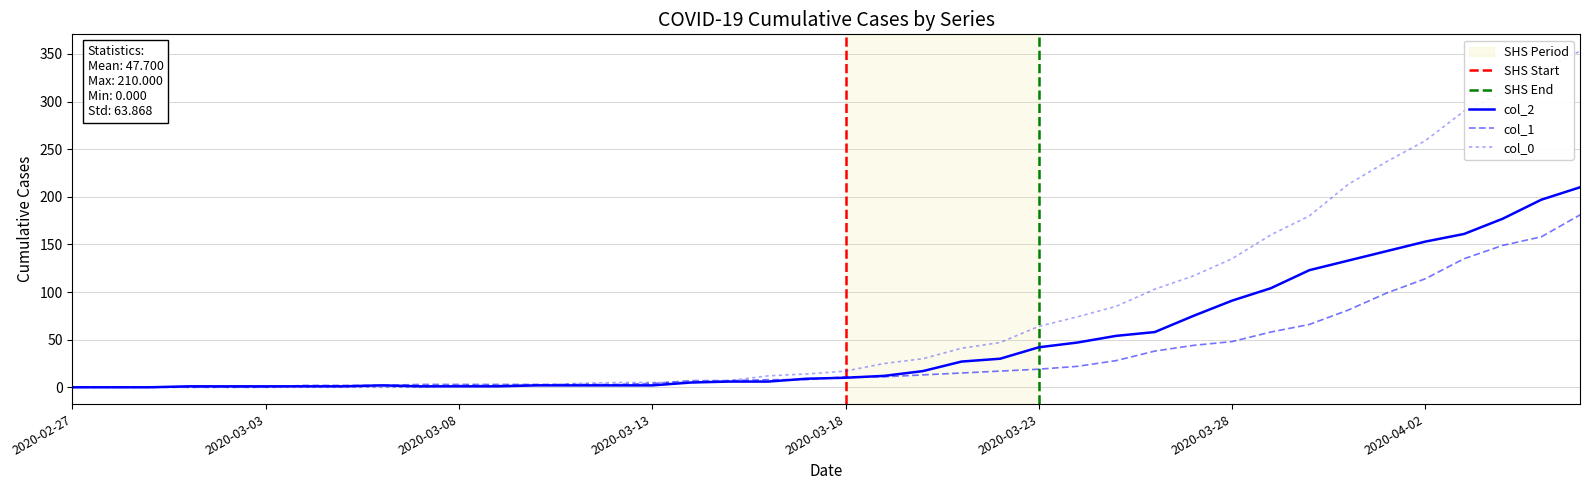

Which series ends up on top after the final intersection of col_0 and col_2?

col_0